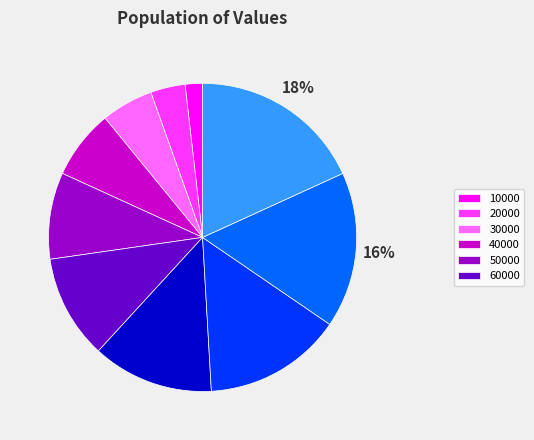

Is there a majority slice in this chart?

No